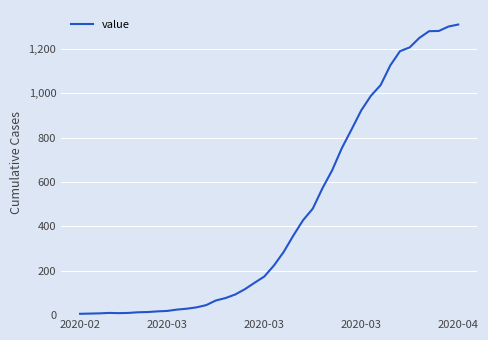

What is the greatest value displayed?

1310